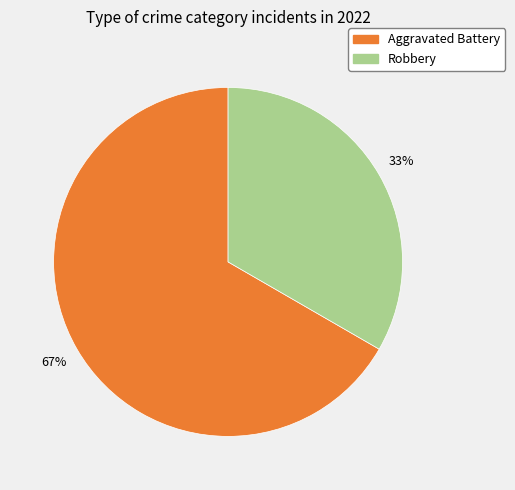

How many slices are in this pie chart?

2